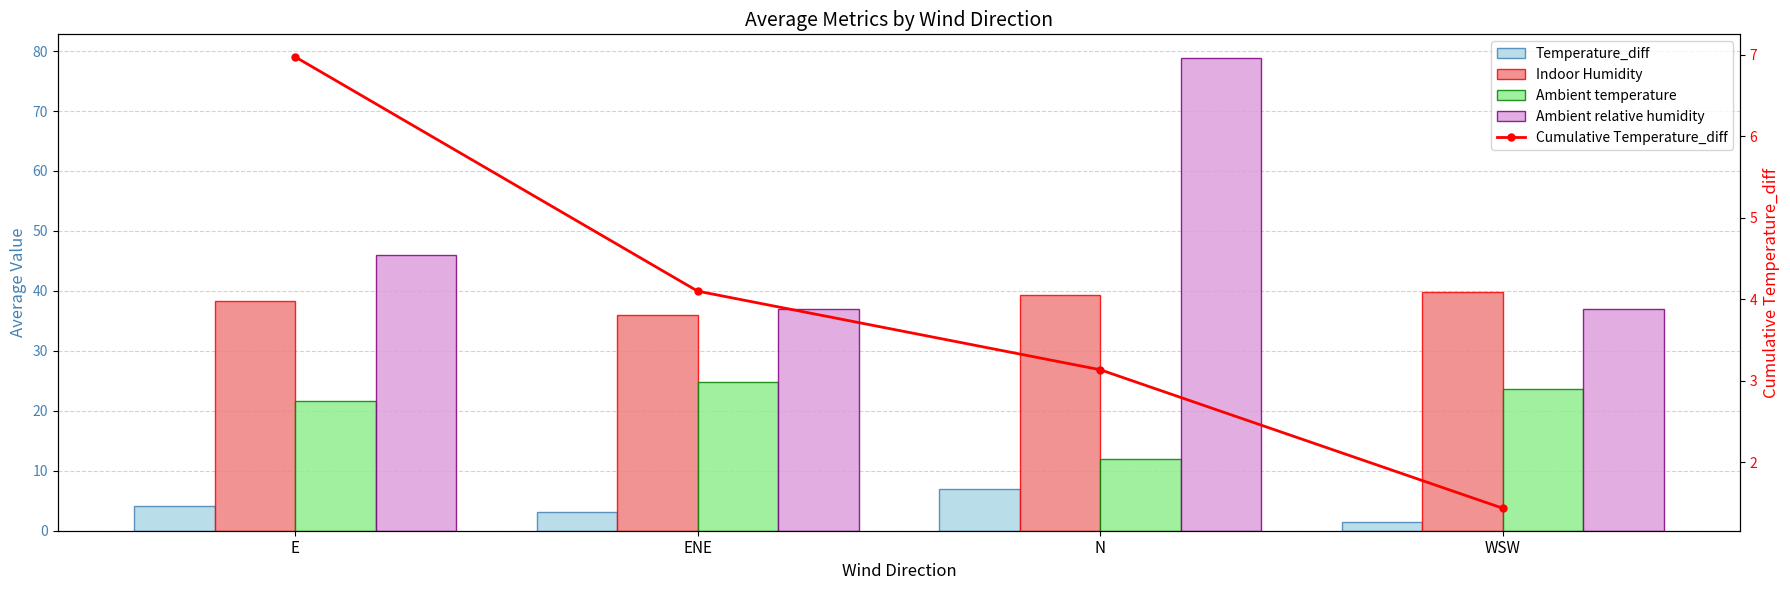

Which category has the highest value across all series?

N